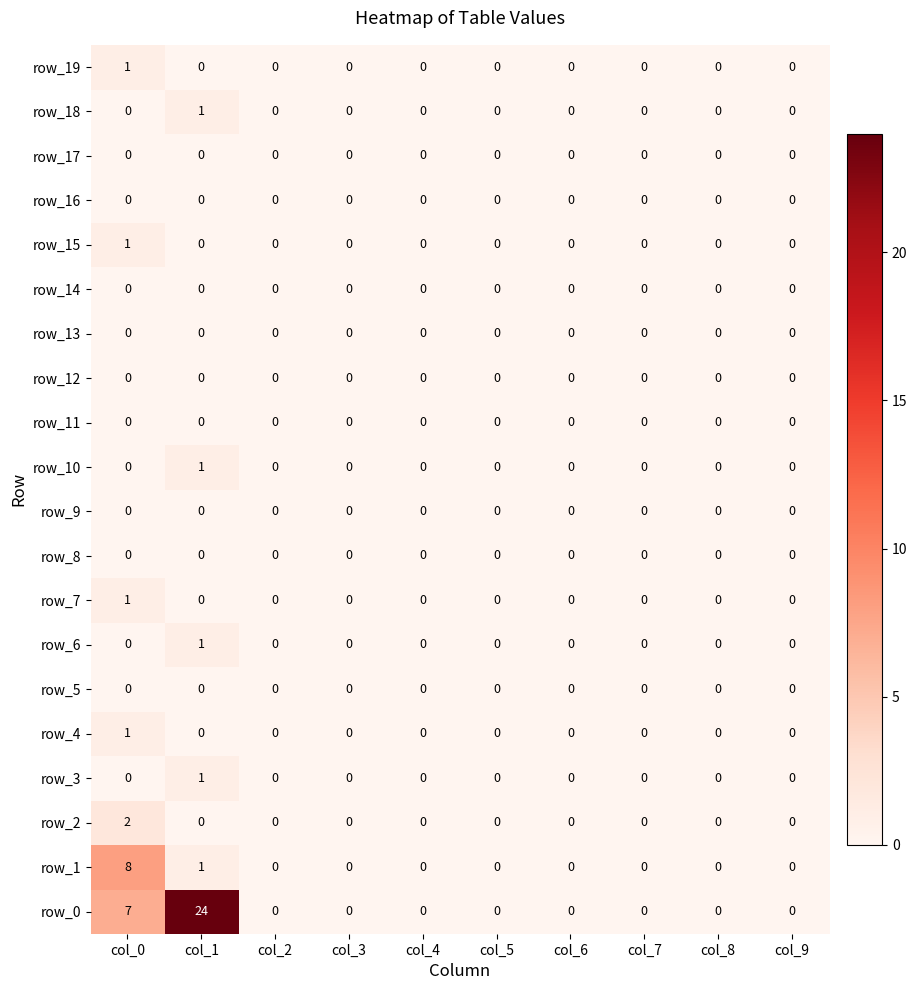

At which category is the sum across all series the highest?

col_1